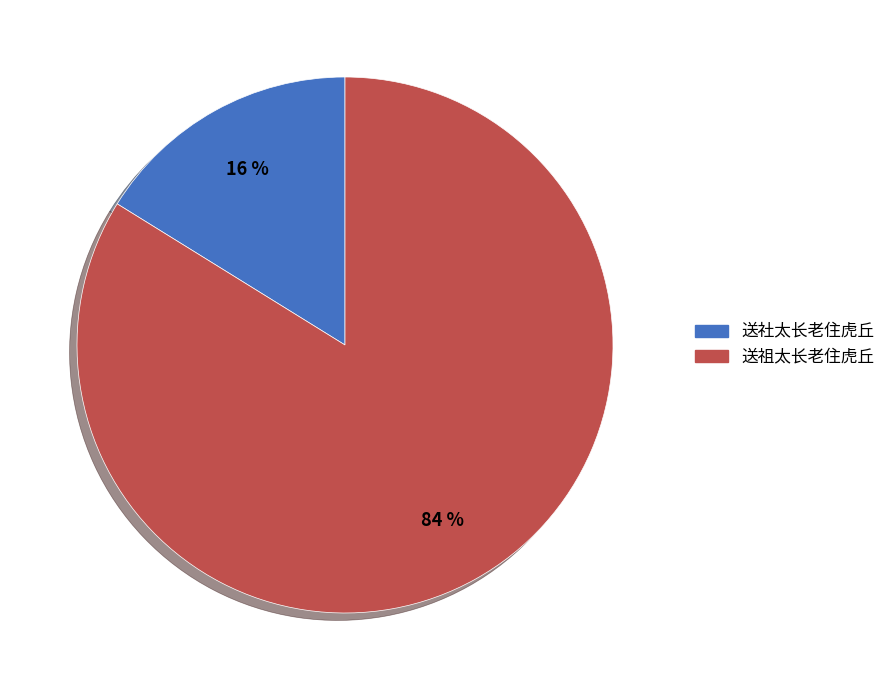

Do 送社太长老住虎丘 and 送祖太长老住虎丘 together represent more than half of the pie?

Yes